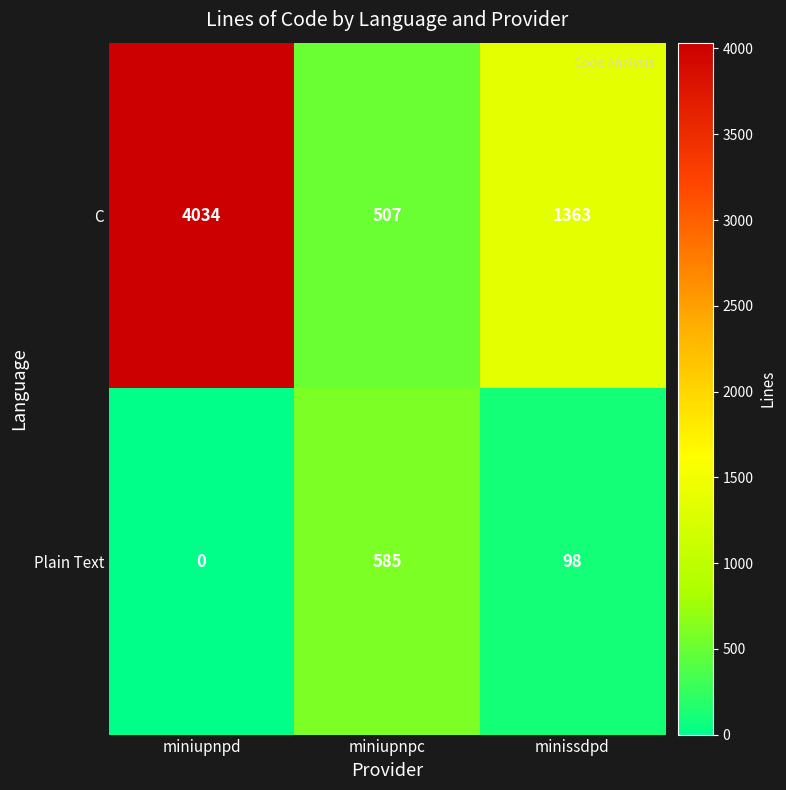

What is the total value across all series at miniupnpd?

4034